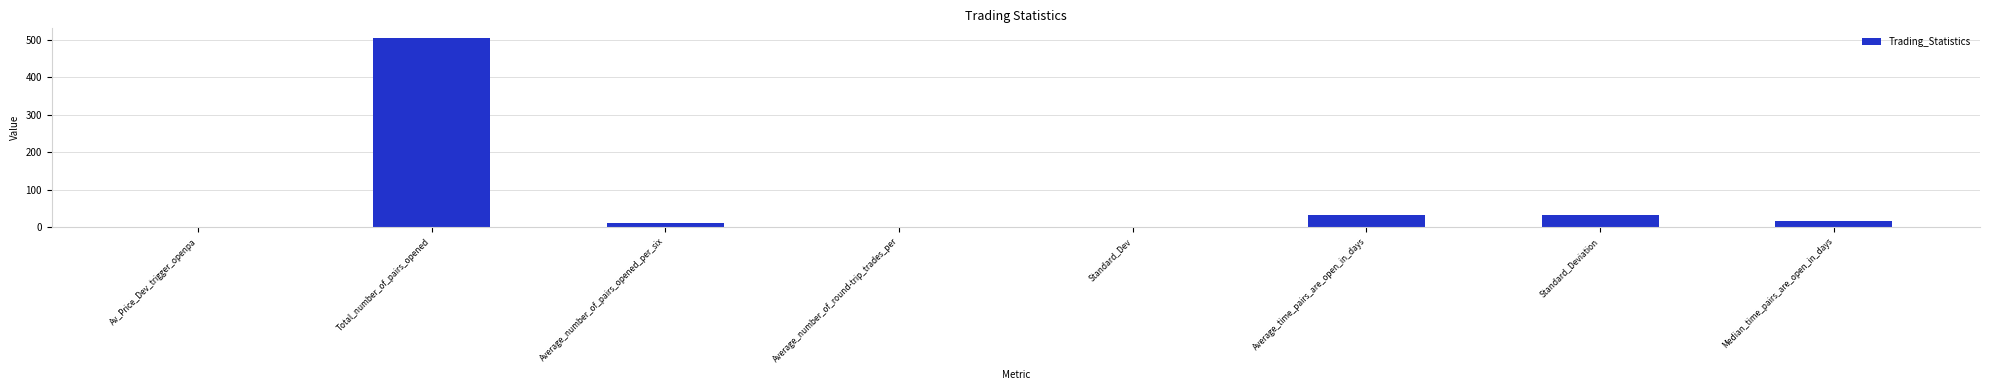

Which category has the highest value across all series?

Total_number_of_pairs_opened